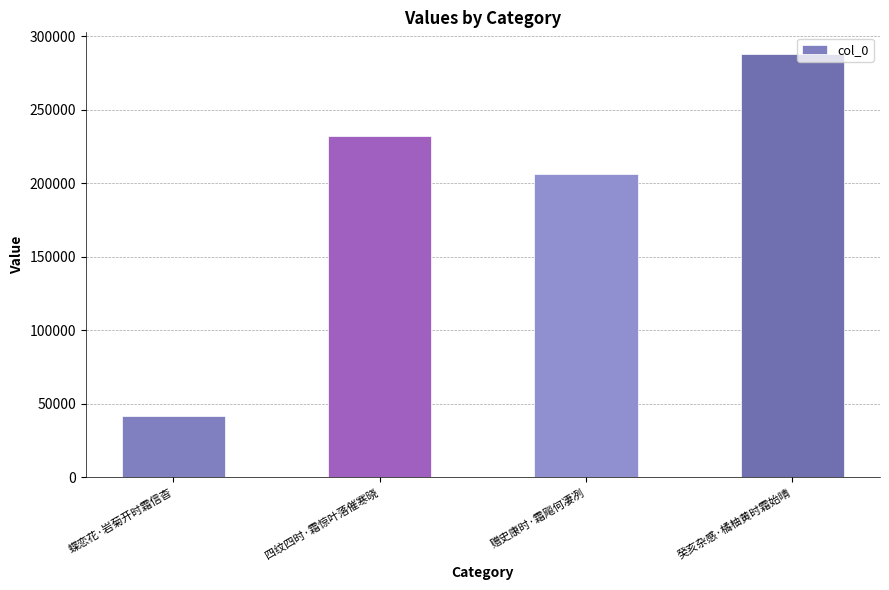

How many distinct data groups are displayed?

1